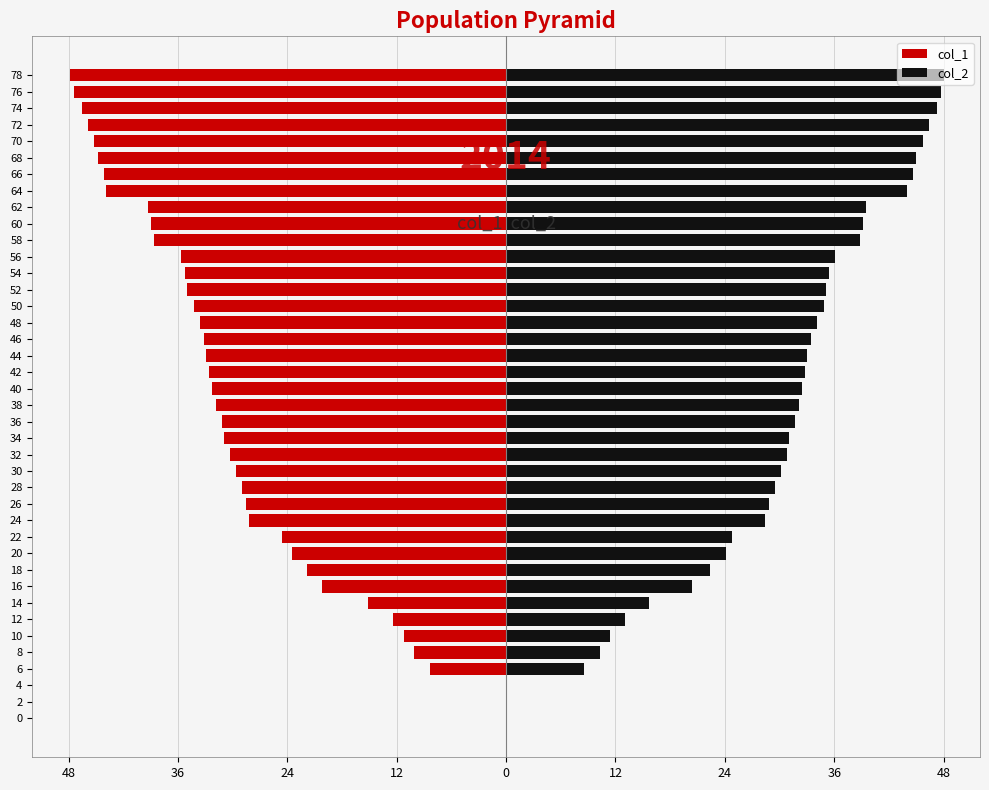

How many values in the col_2 series exceed 32?

21